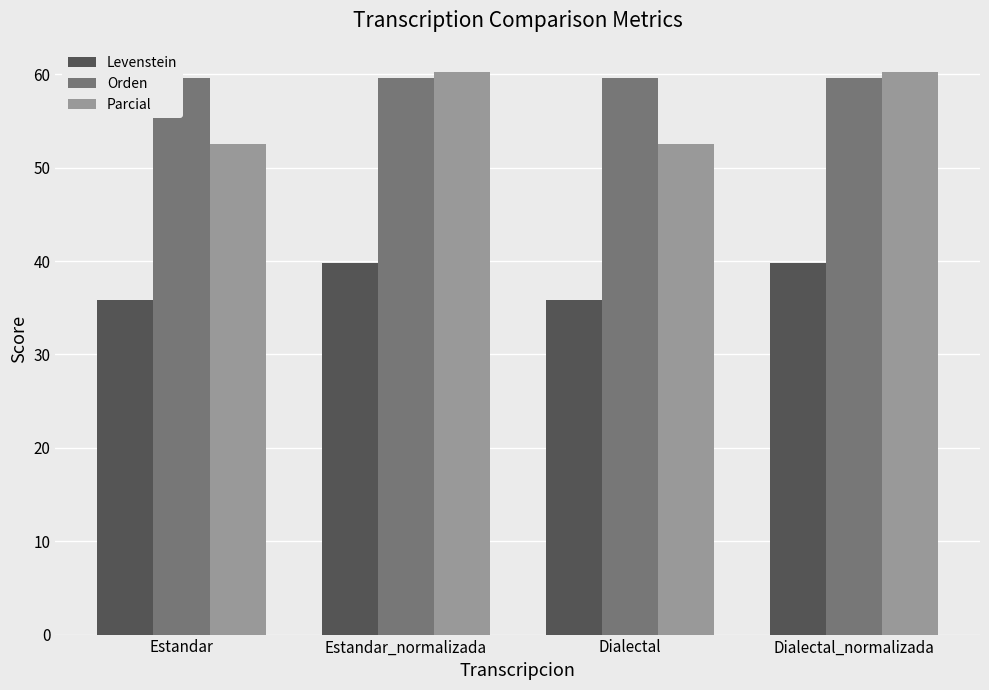

List the series in order of their peak value, highest first.

Parcial, Orden, Levenstein